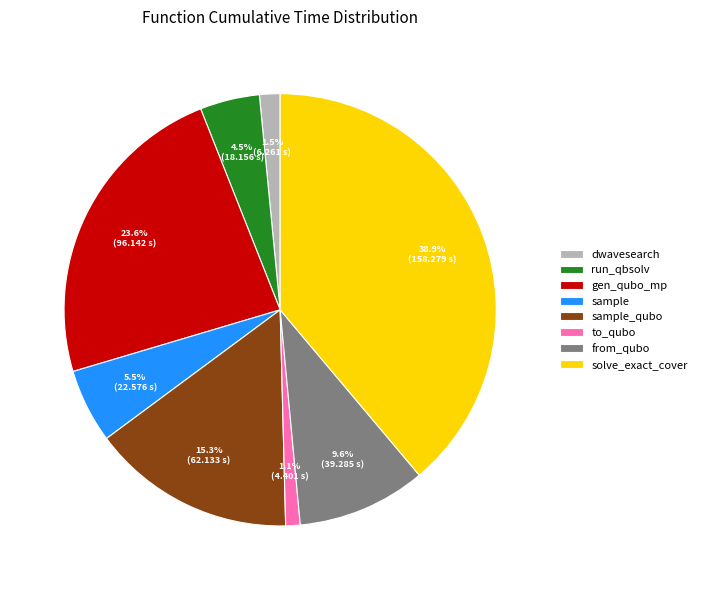

How many slices are in this pie chart?

8